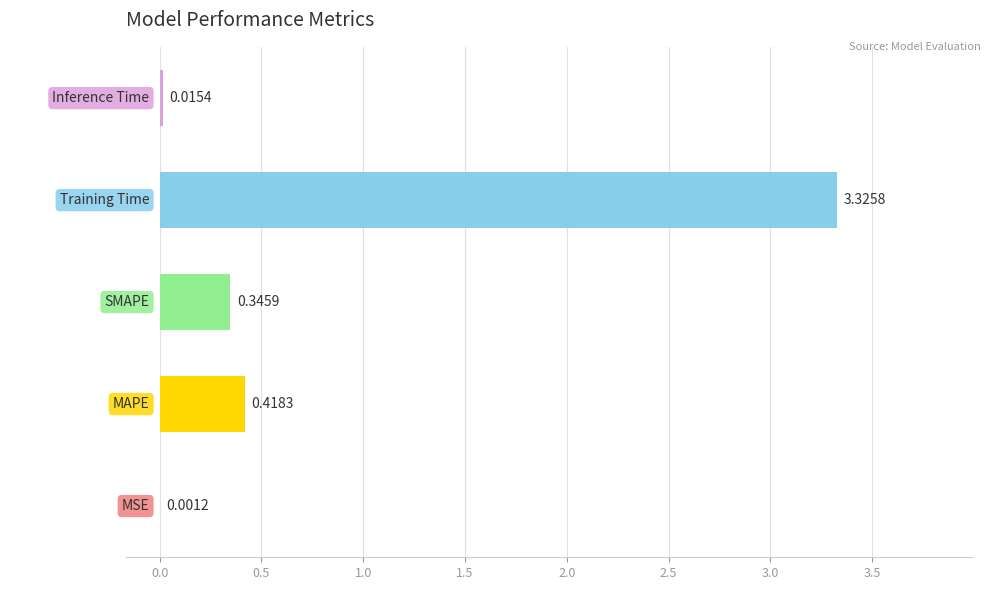

Which category has the highest value across all series?

Training Time